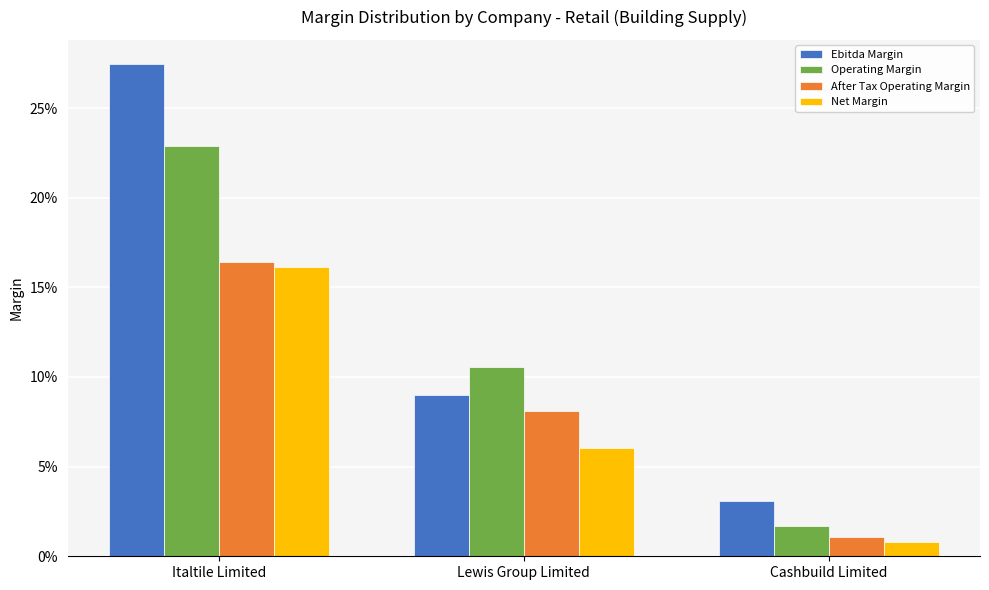

What are all the series names shown in the legend?

Ebitda Margin, Operating Margin, After Tax Operating Margin, Net Margin